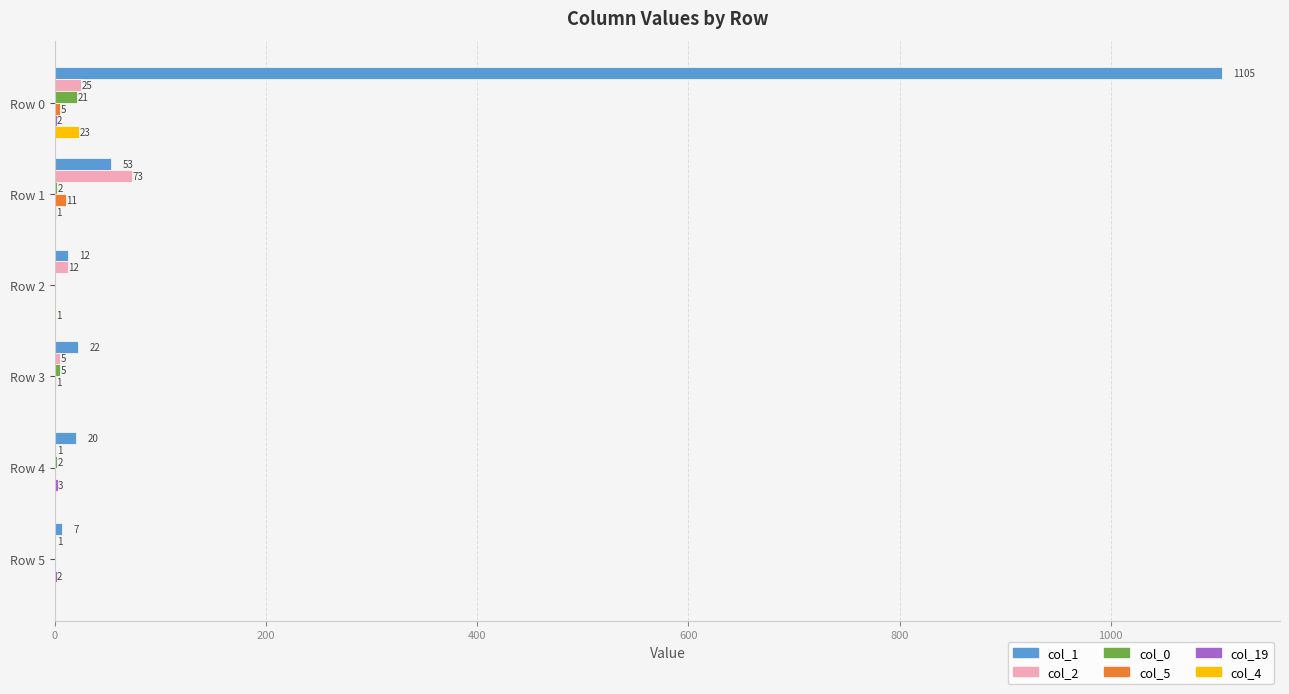

At which label does col_4 reach its peak?

Row 0